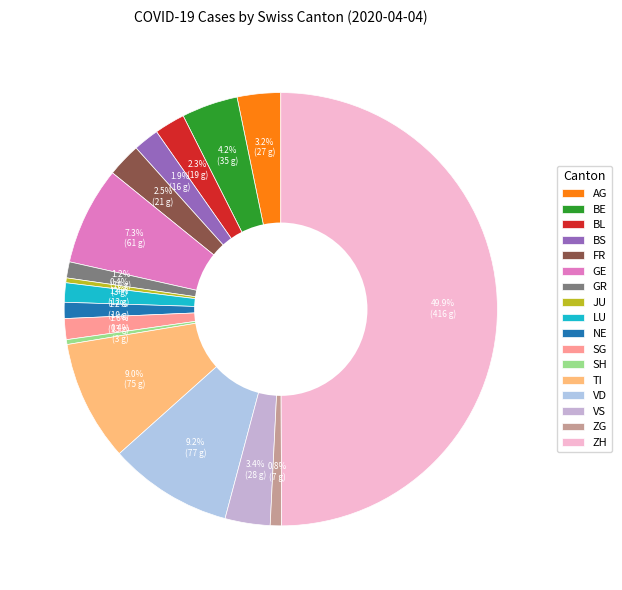

Combined, what portion of the pie is BL and TI?

11.3%